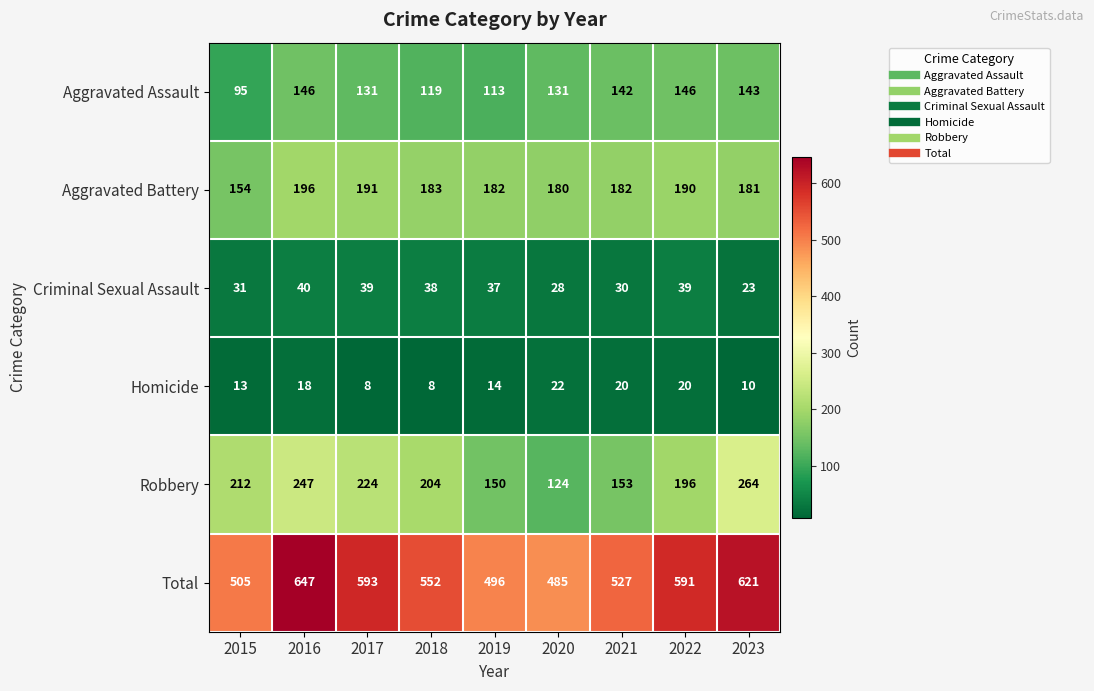

At which label does Aggravated Battery first exceed 182?

2016